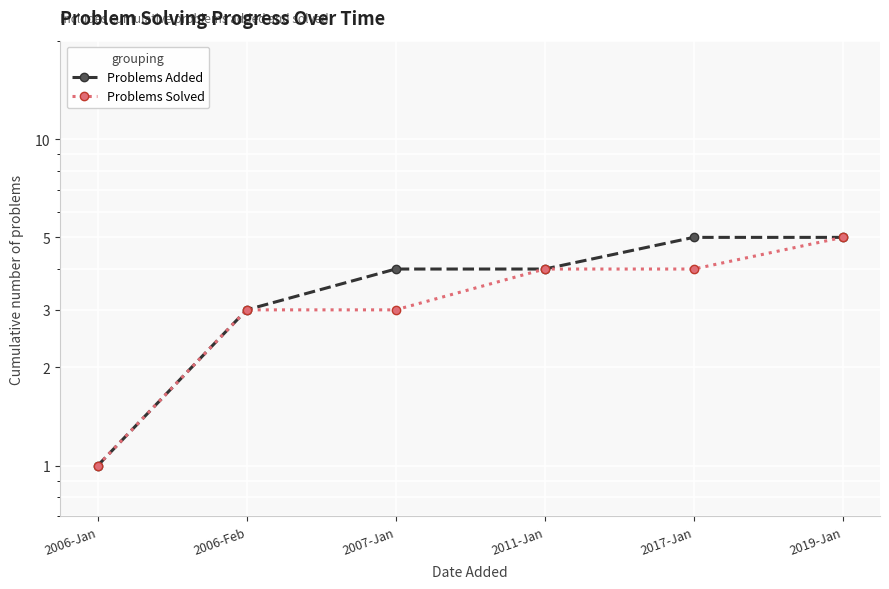

Count the Problems Solved values in the range 3 to 4.

4